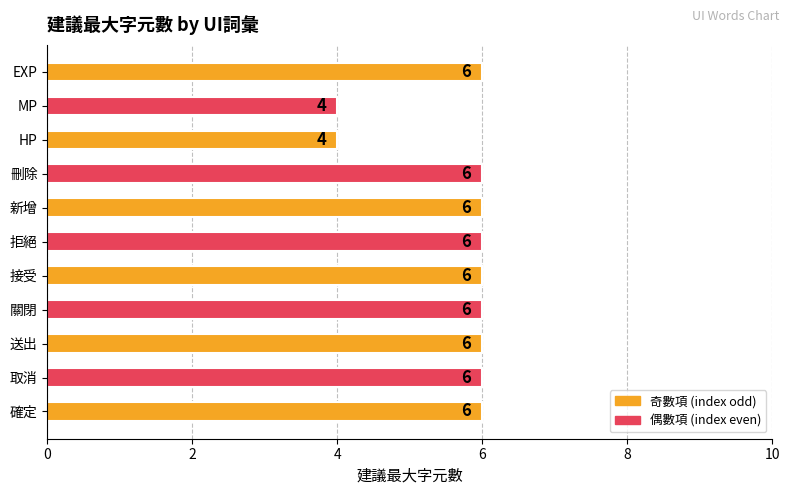

Are the bars grouped side by side (vs. stacked)?

No